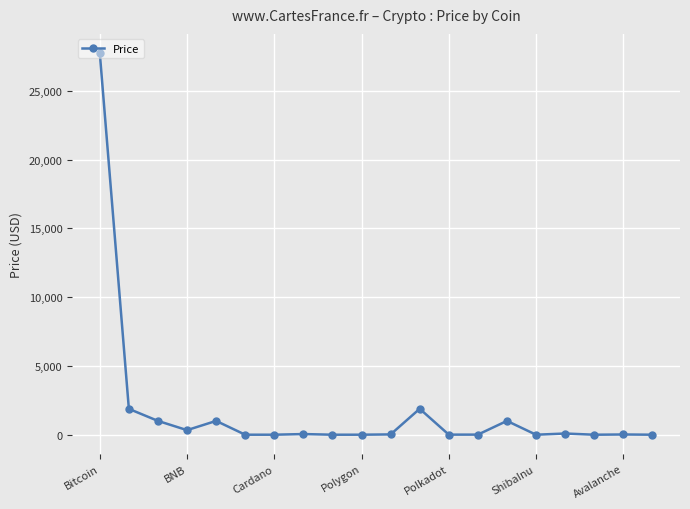

What is the value of the 12th point from the left?

1885.3